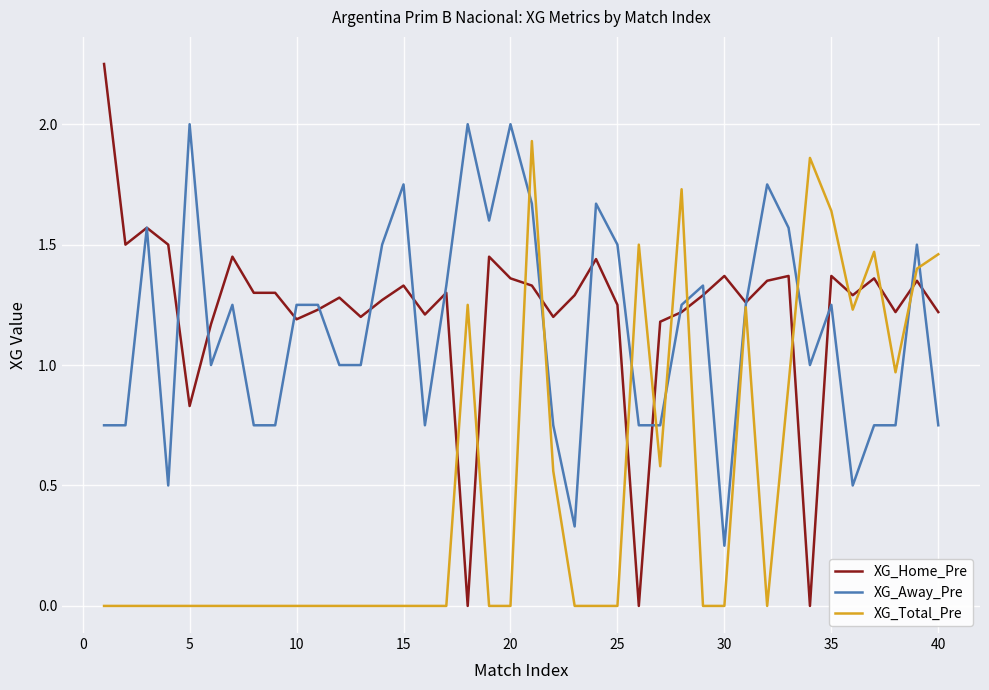

True or false: XG_Away_Pre and XG_Total_Pre cross at least once.

True